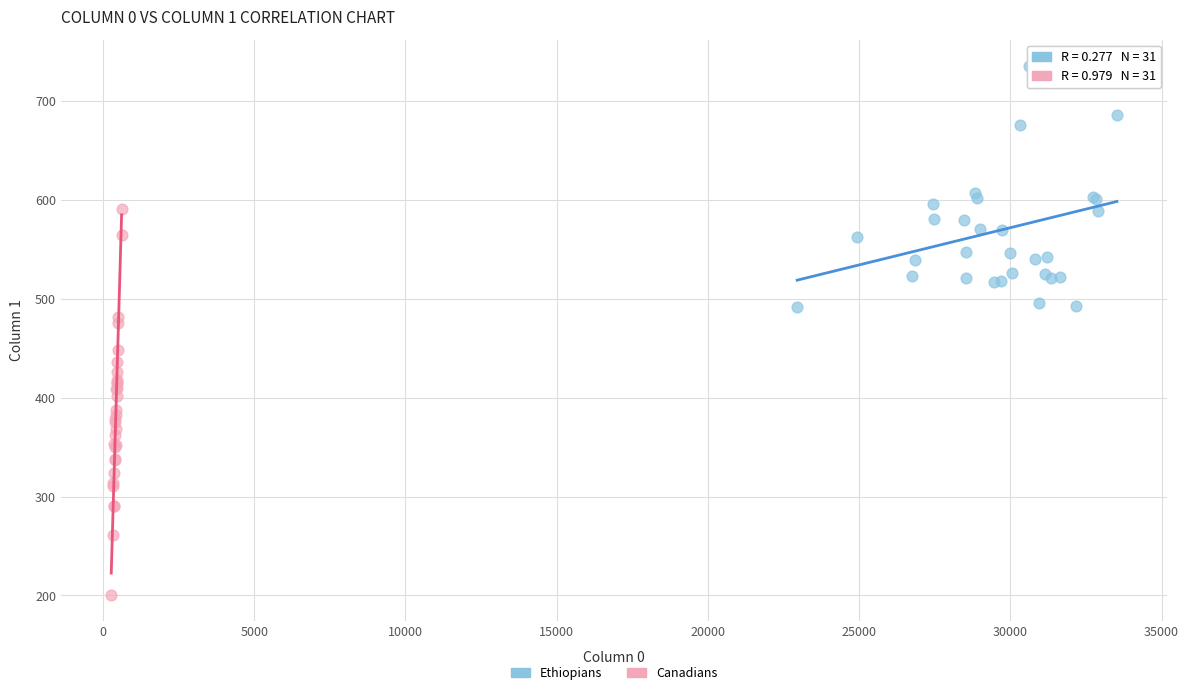

Which series contains the lowest Y value?

Canadians